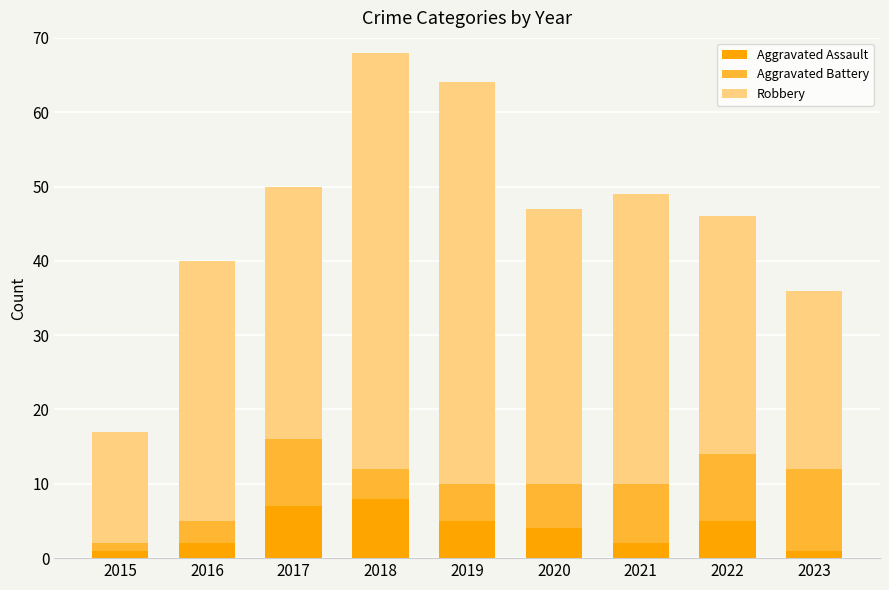

How many data points does each series have?

9